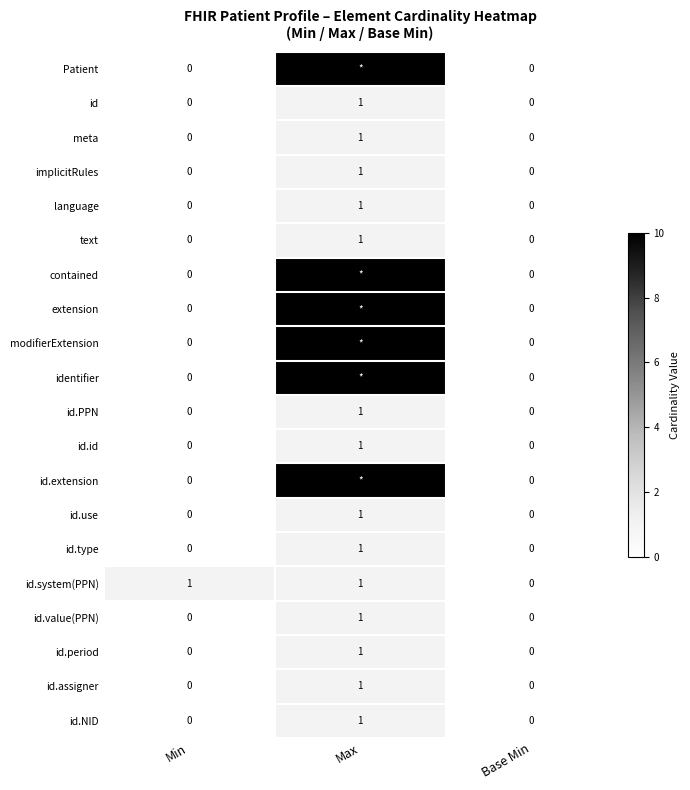

How many id.assigner values are between 0 and 1?

3